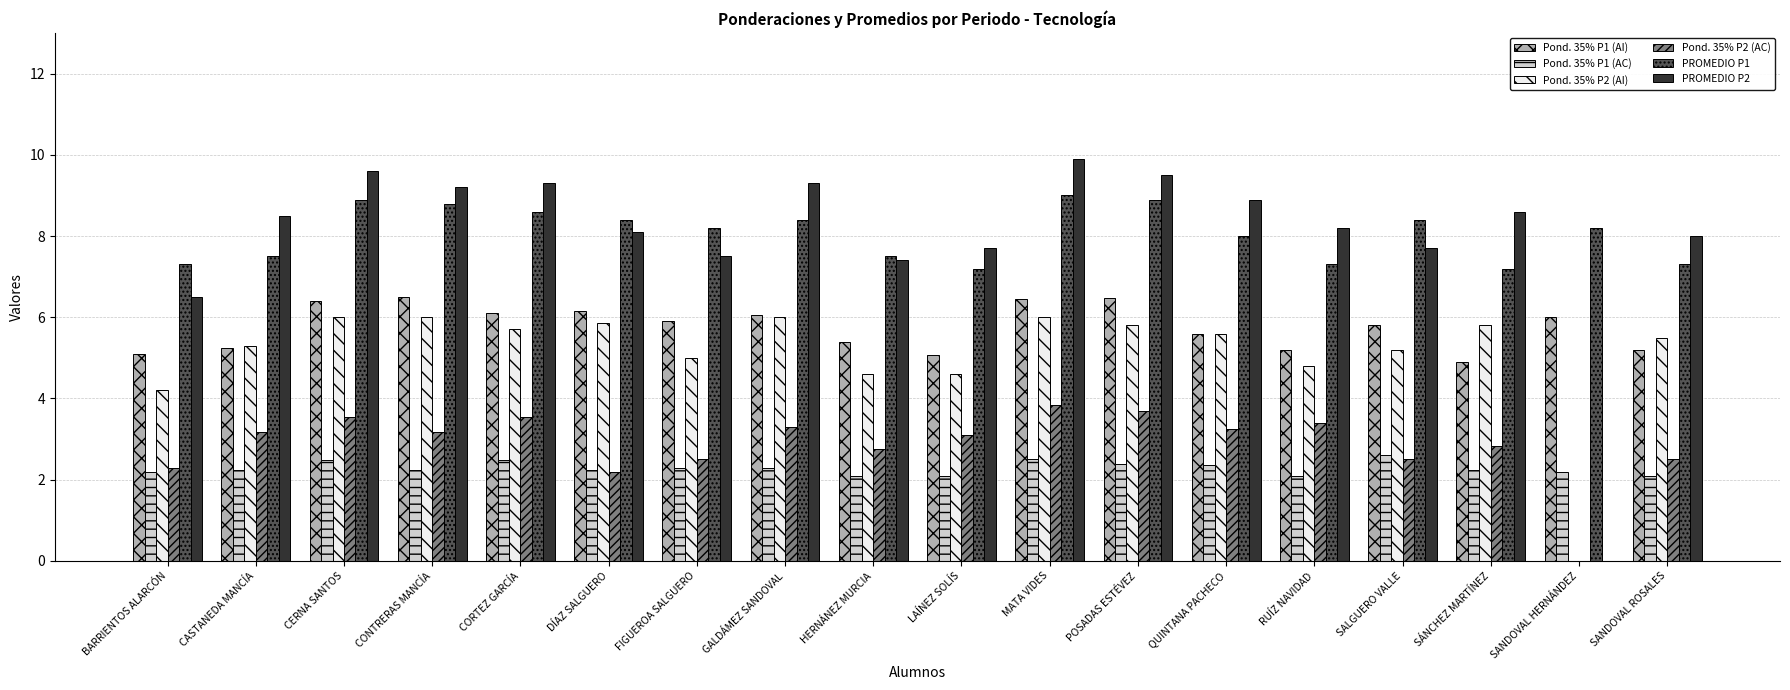

What is the sum of the Pond. 35% P1 (AI) values at MATA VIDES and RUÍZ NAVIDAD?

11.7